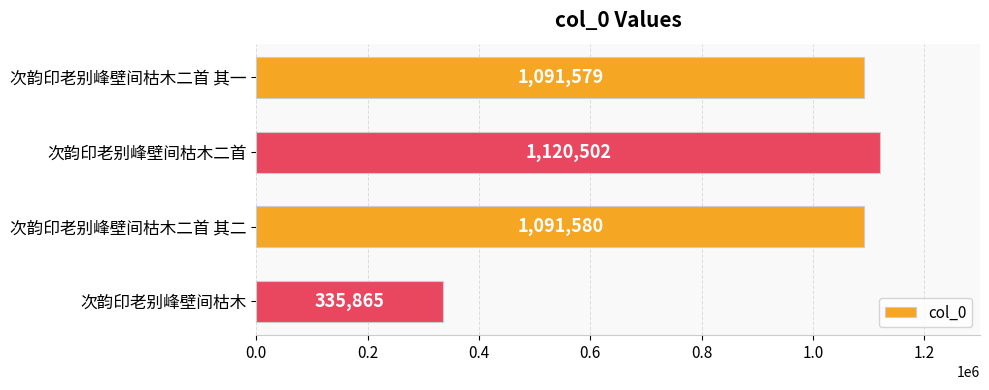

The value at 次韵印老别峰壁间枯木二首 is 1120502. True or false?

True